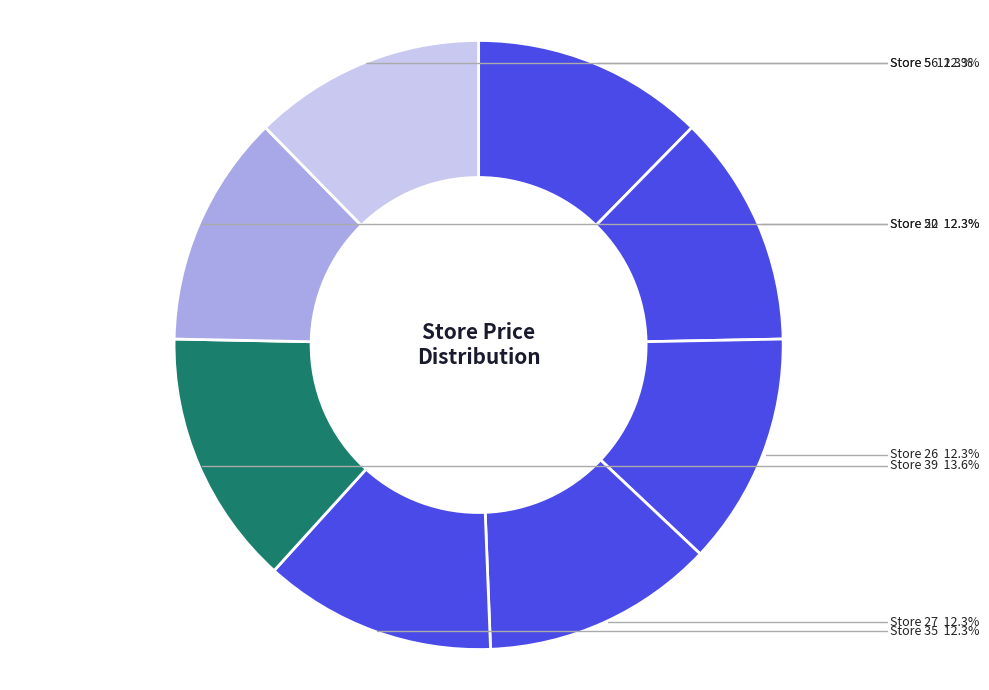

How many segments does this pie chart have?

8